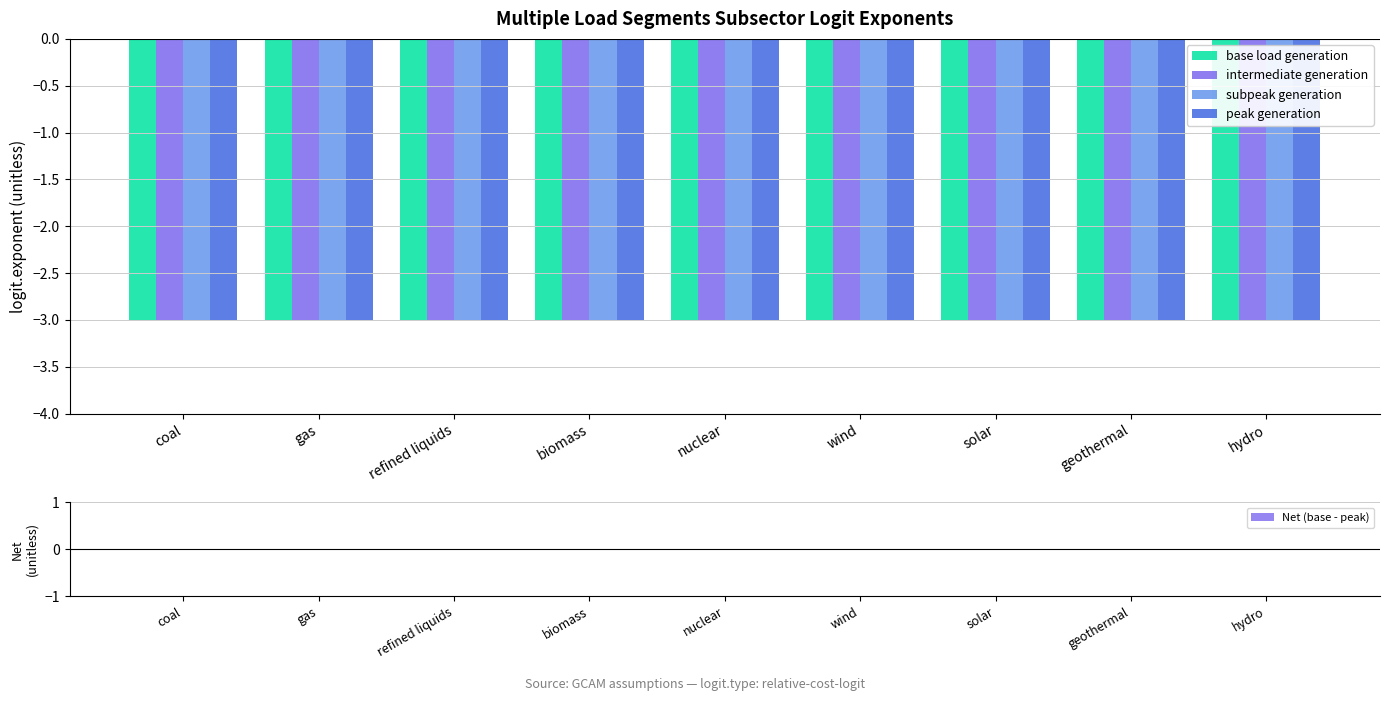

Reading right to left, list all the values displayed in this chart.

base load generation: -3	-3	-3	-3	-3	-3	-3	-3	-3
intermediate generation: -3	-3	-3	-3	-3	-3	-3	-3	-3
subpeak generation: -3	-3	-3	-3	-3	-3	-3	-3	-3
peak generation: -3	-3	-3	-3	-3	-3	-3	-3	-3
Net (base - peak): 0	0	0	0	0	0	0	0	0